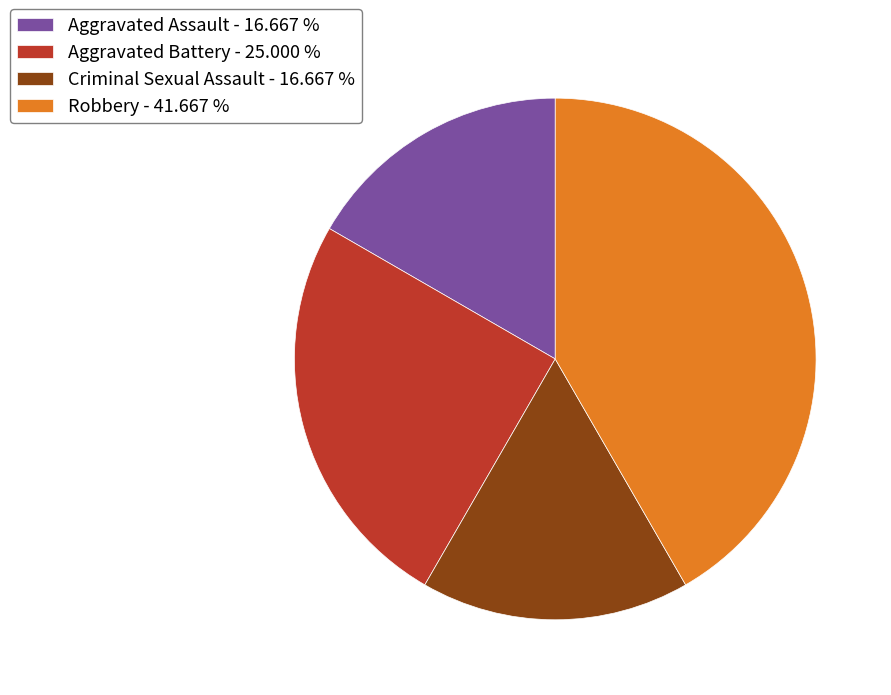

Is the sum of Robbery and Aggravated Battery greater than half?

Yes